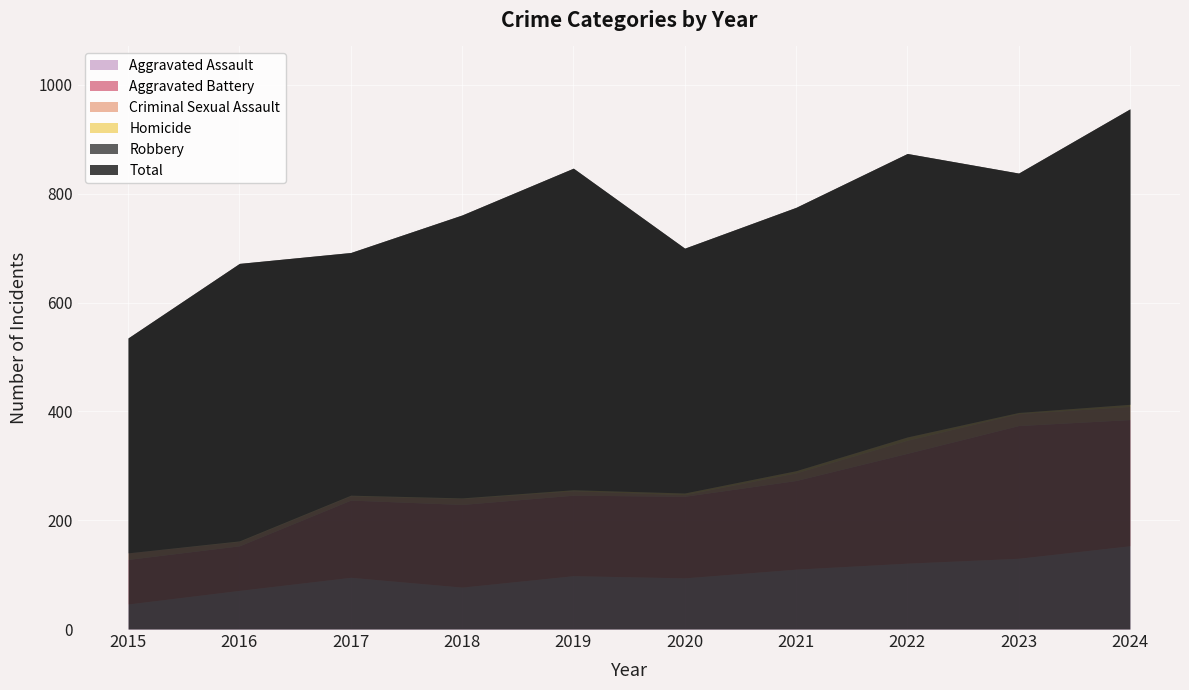

True or false: Robbery has more than 1 interior local peaks.

True